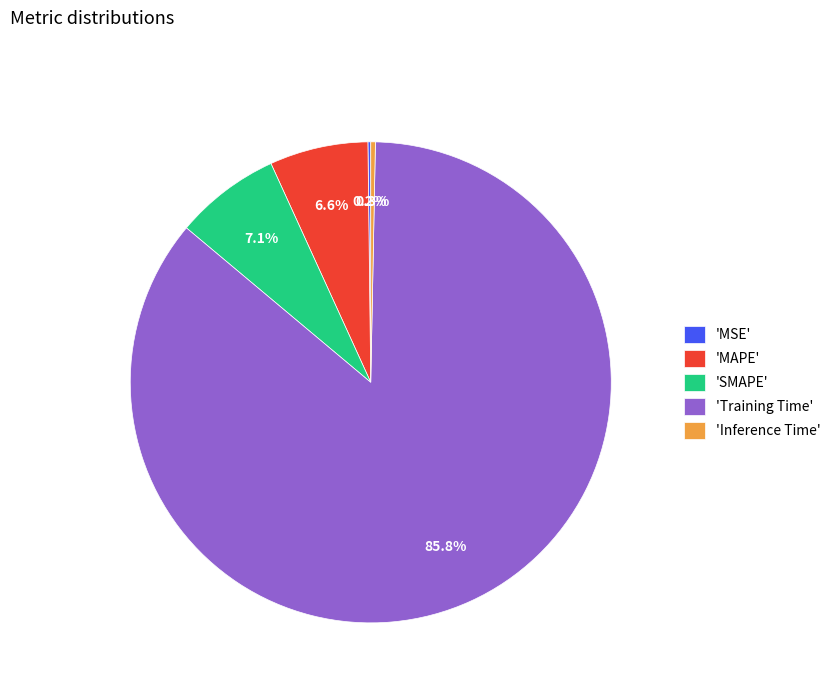

Between 'Inference Time' and 'Training Time', which is larger?

'Training Time'